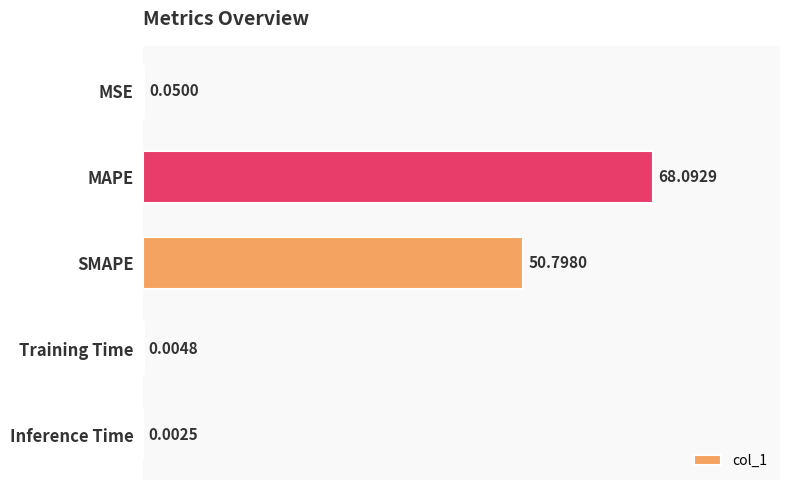

Which category has the highest value across all series?

MAPE